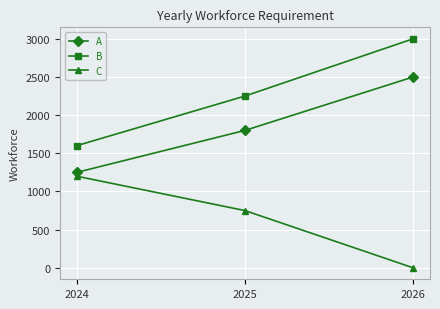

What is the spread (max minus min) of values at 2025?

1500